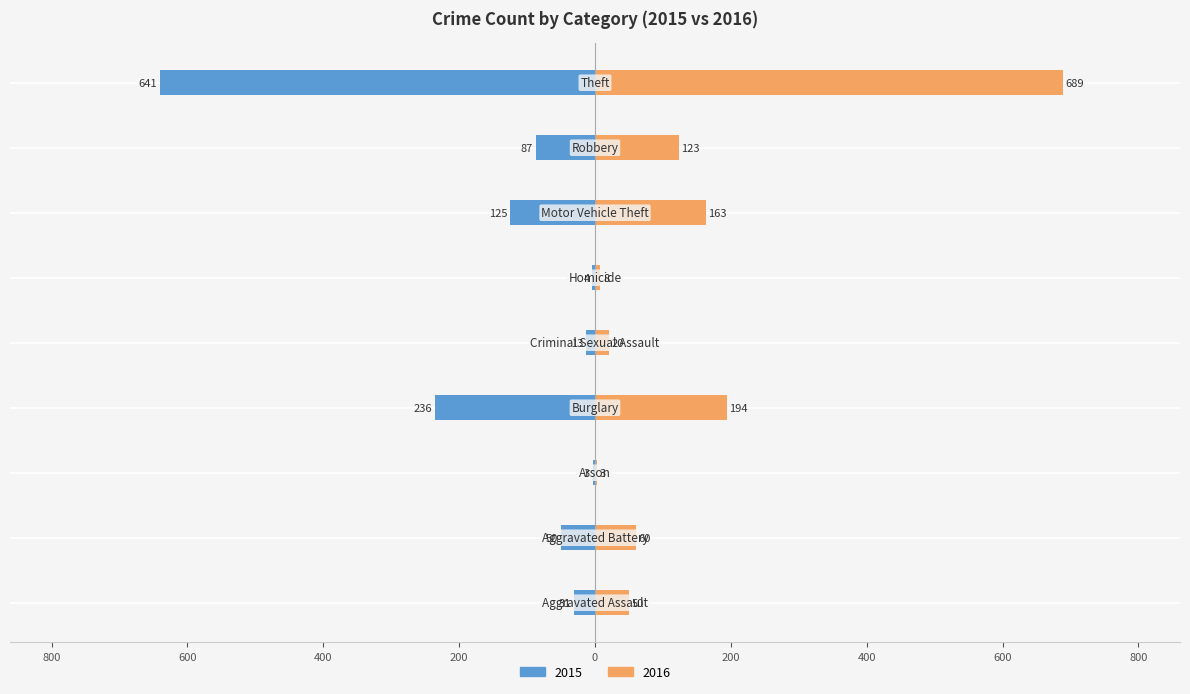

Which series has the largest total across all categories?

2016